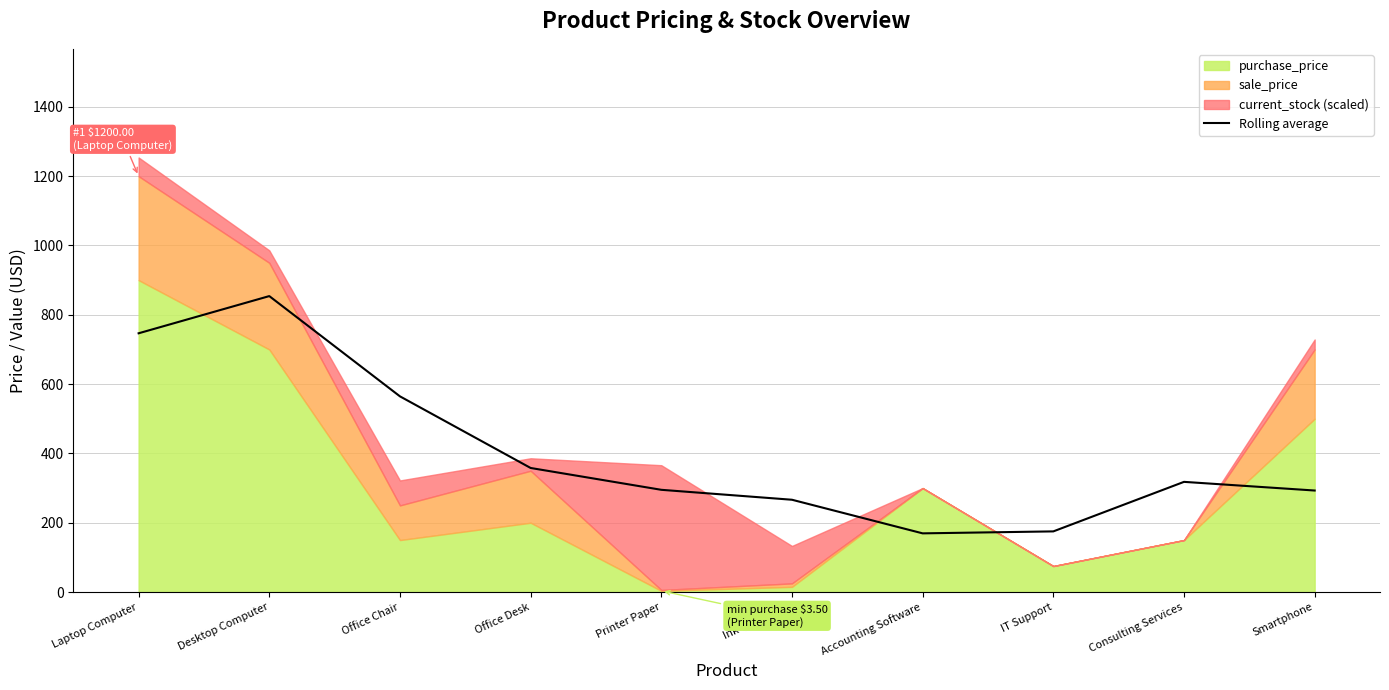

Is it true that Rolling average equals 87.2 at IT Support?

False